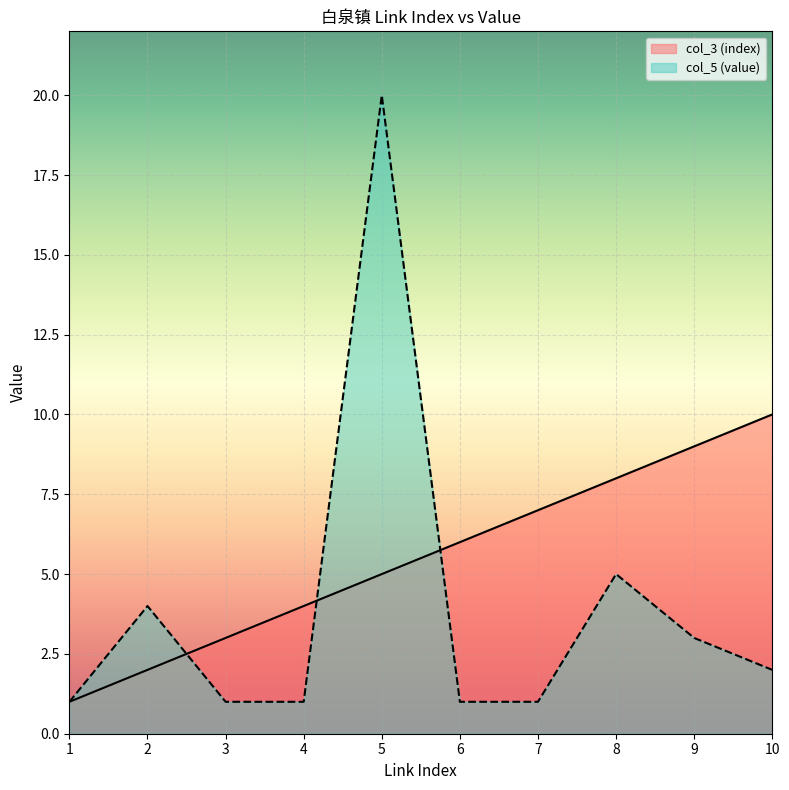

Where is the first local maximum for col_5 (value)?

2